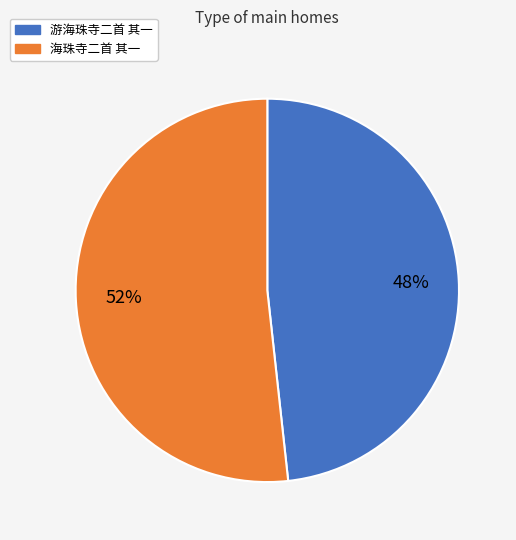

Combined, do 海珠寺二首 其一 and 游海珠寺二首 其一 account for over 50%?

Yes